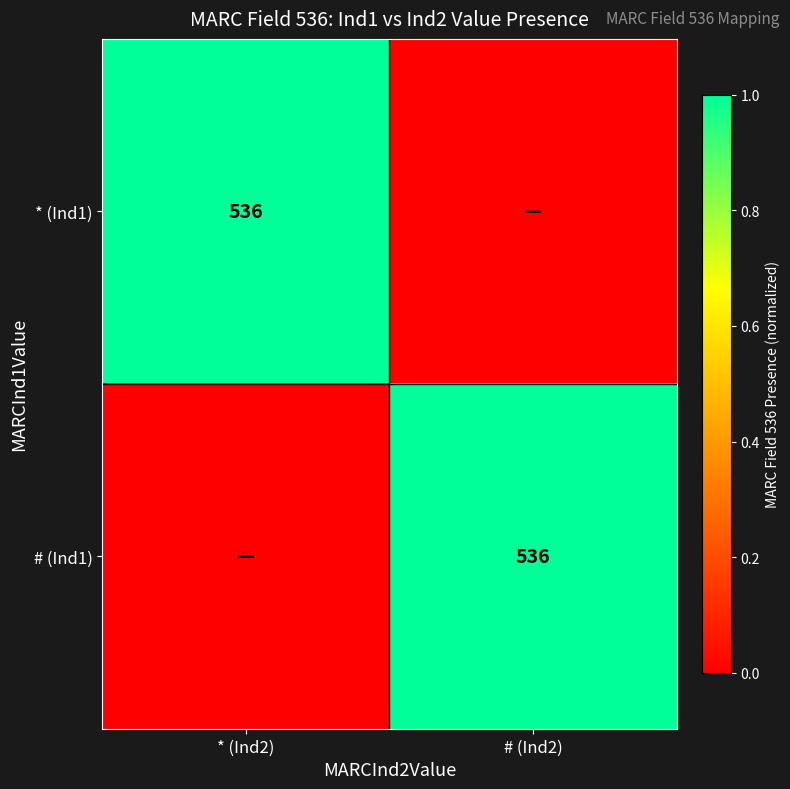

Which has a higher value, * (Ind2) or # (Ind2)?

* (Ind2)